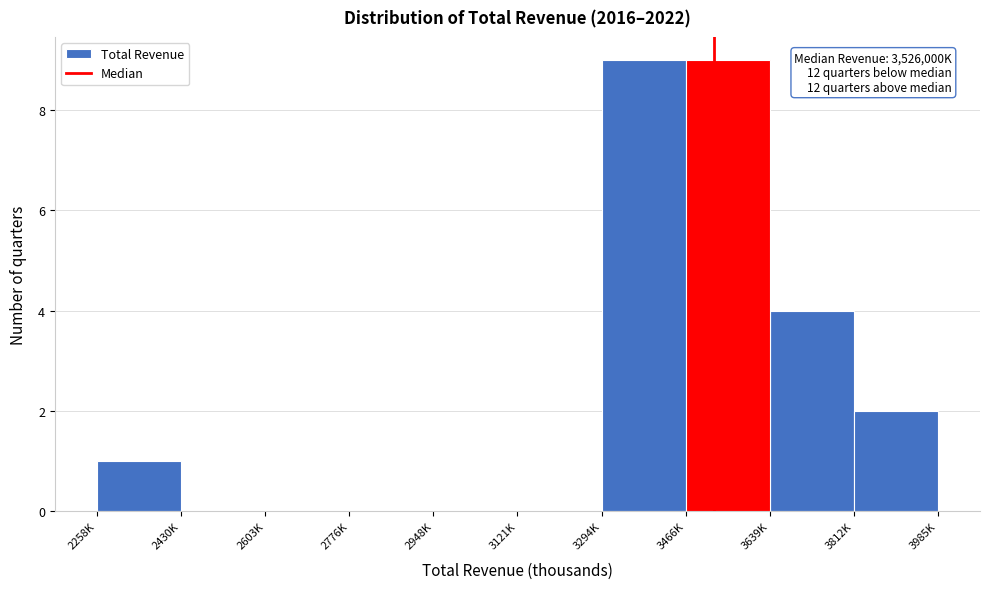

Reading right to left, what are all the values shown in this chart?

3812K=2	3639K=4	3466K=9	3294K=9	3121K=0	2948K=0	2776K=0	2603K=0	2430K=0	2258K=1